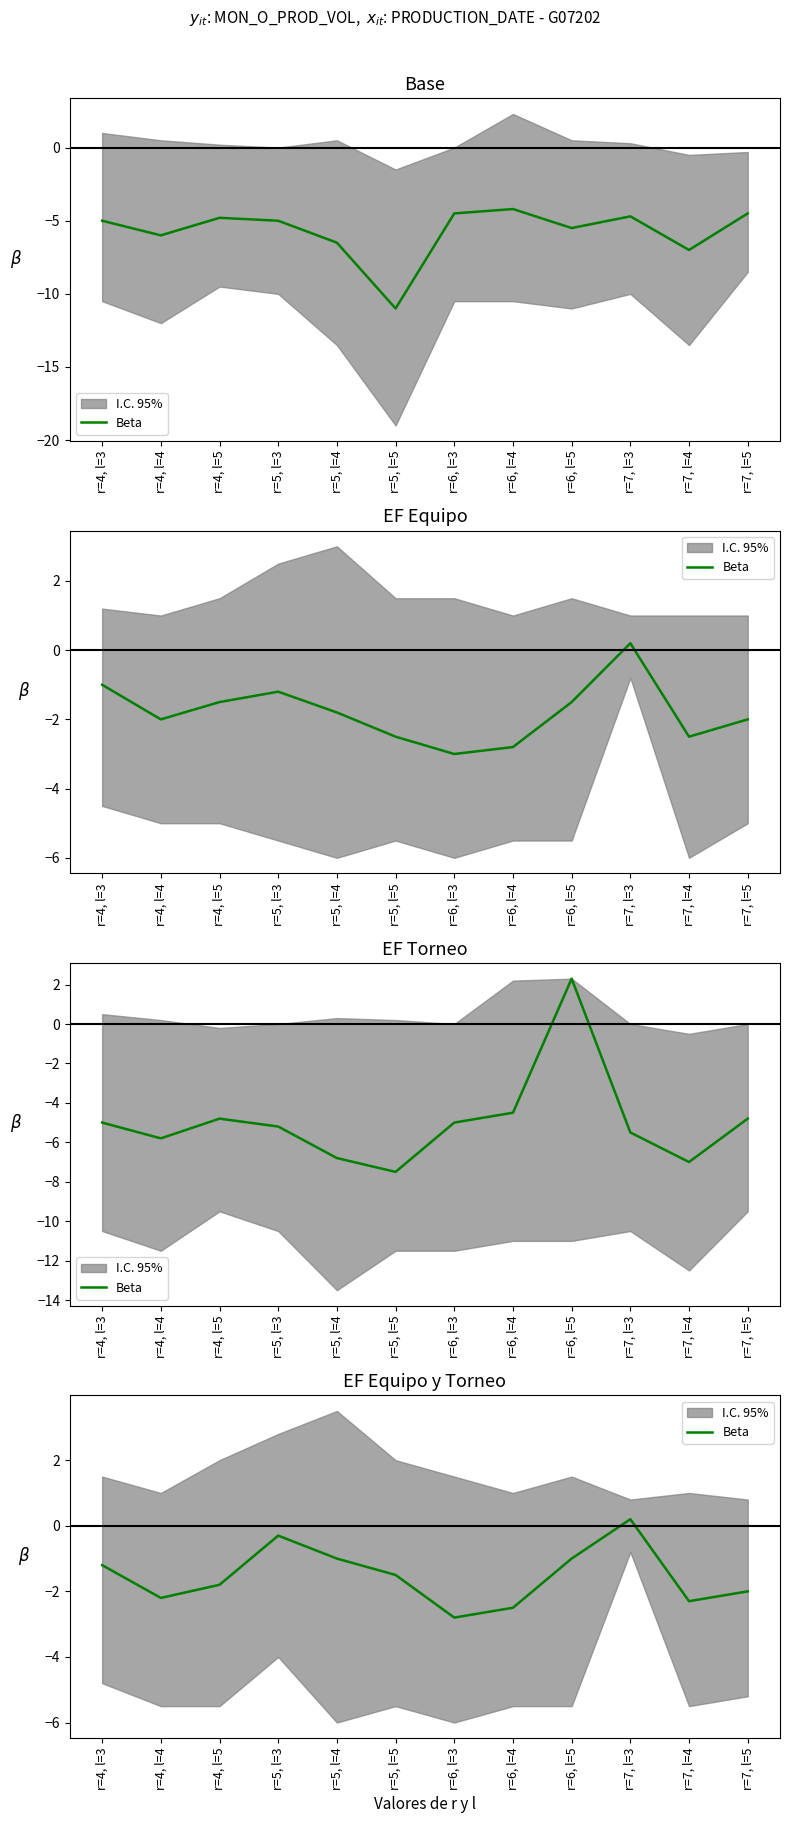

How many values exceed -1?

2